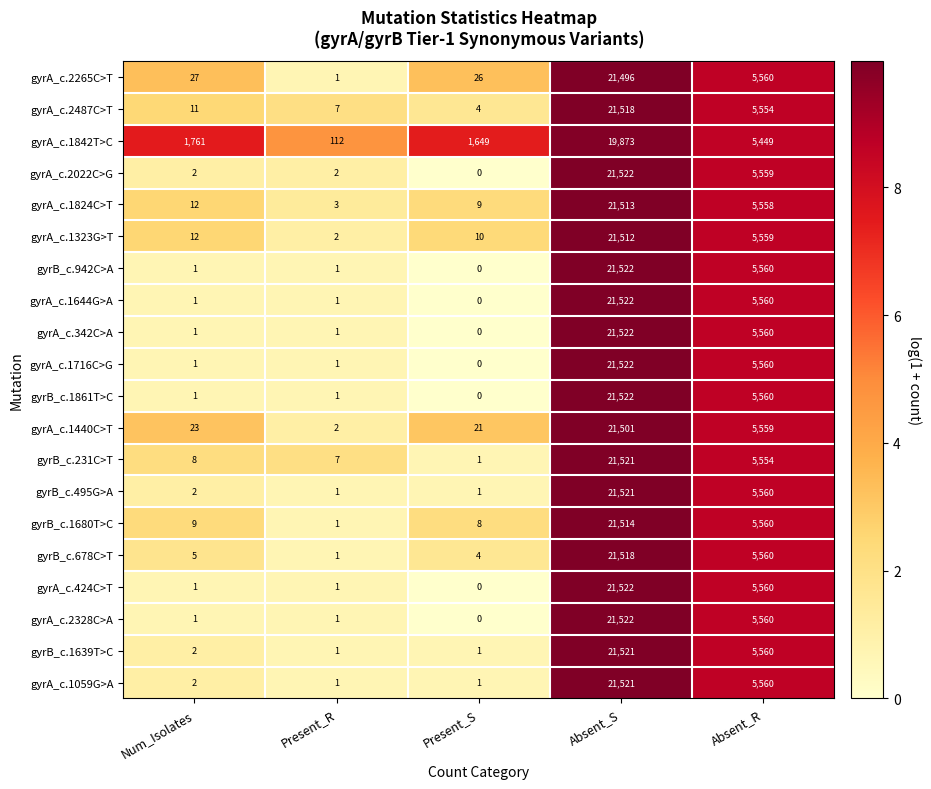

Which label corresponds to the smallest value in the chart?

Present_S